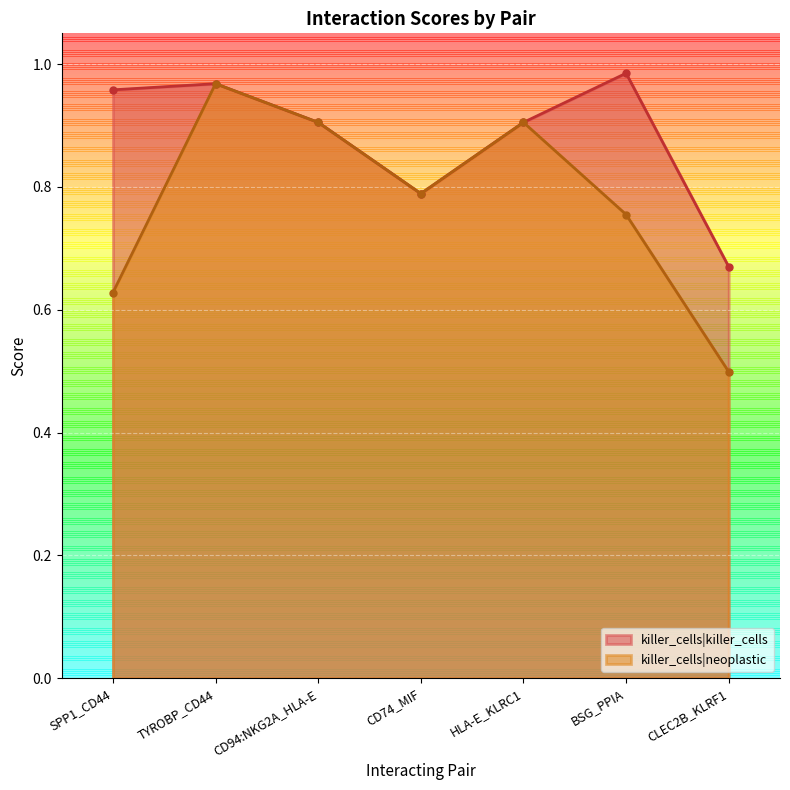

What are all the series names shown in the legend?

killer_cells|killer_cells, killer_cells|neoplastic